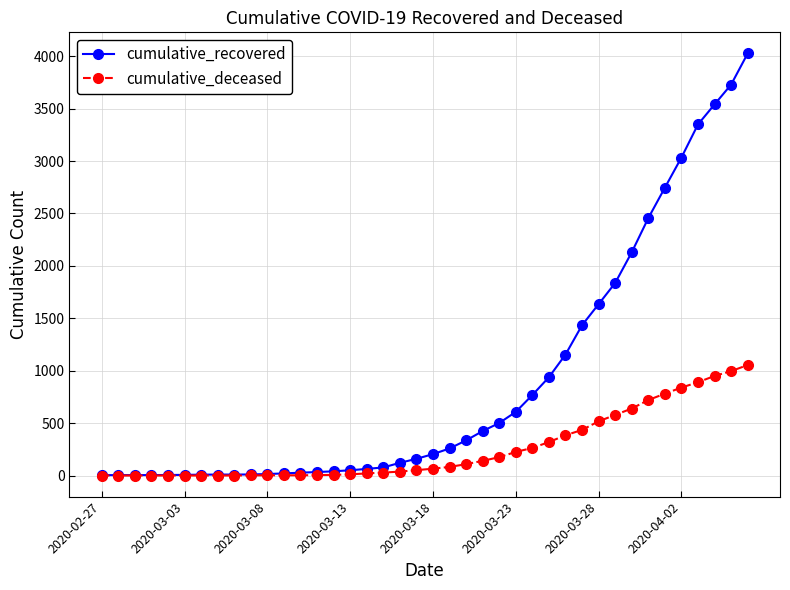

Which series has the largest total across all categories?

cumulative_recovered